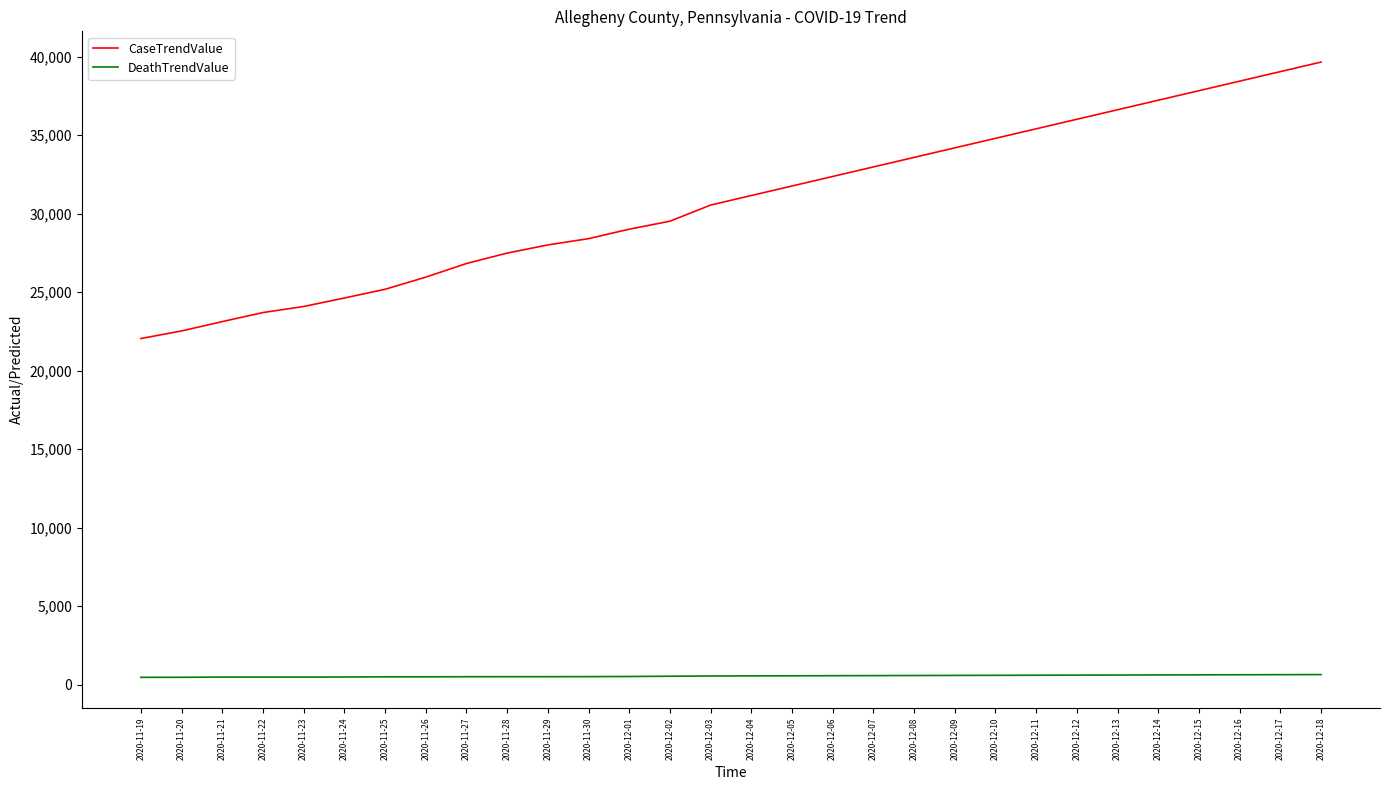

What are all the series names shown in the legend?

CaseTrendValue, DeathTrendValue